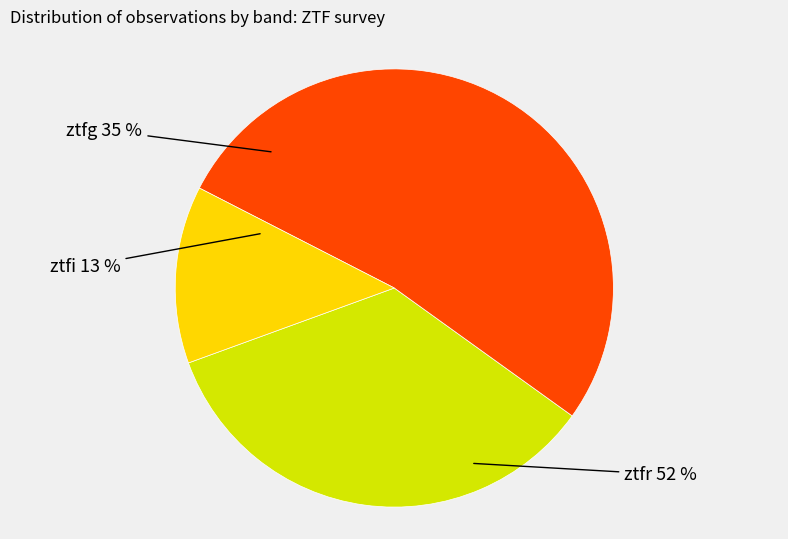

Which category has the smallest portion of the pie?

ztfi